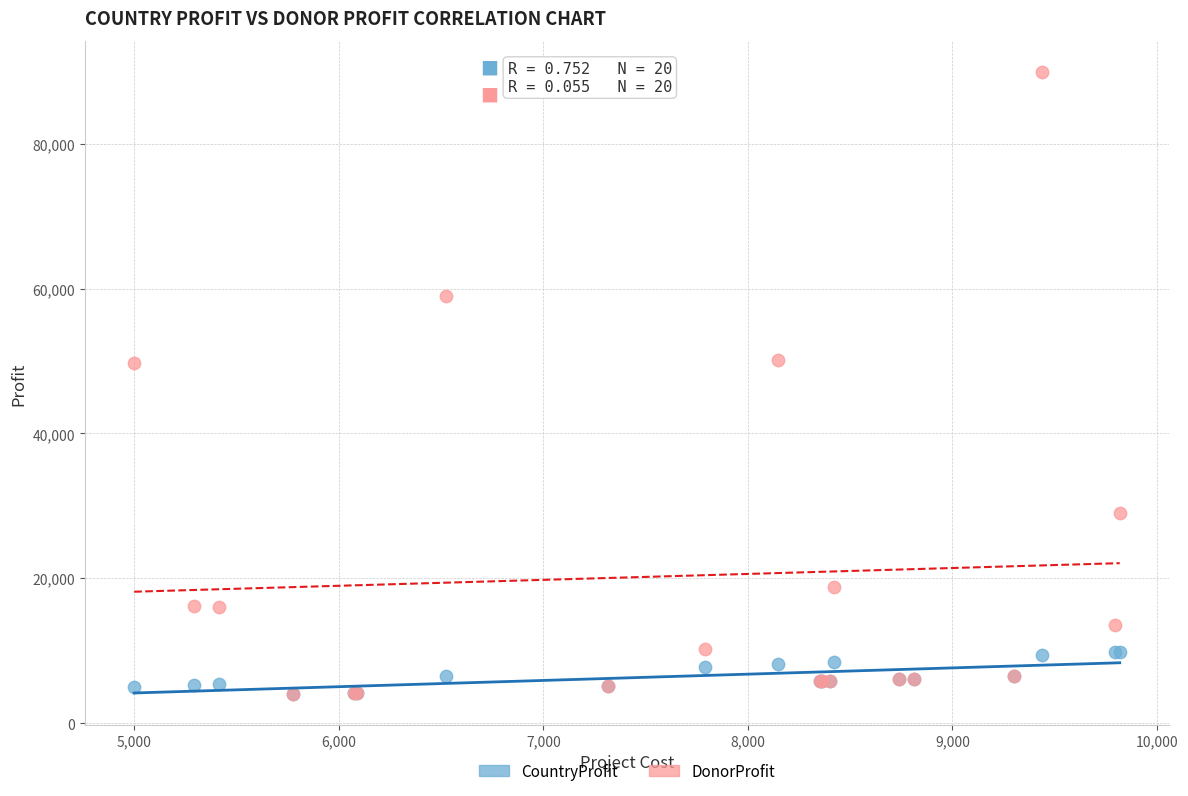

Which series reaches the maximum Y coordinate?

DonorProfit